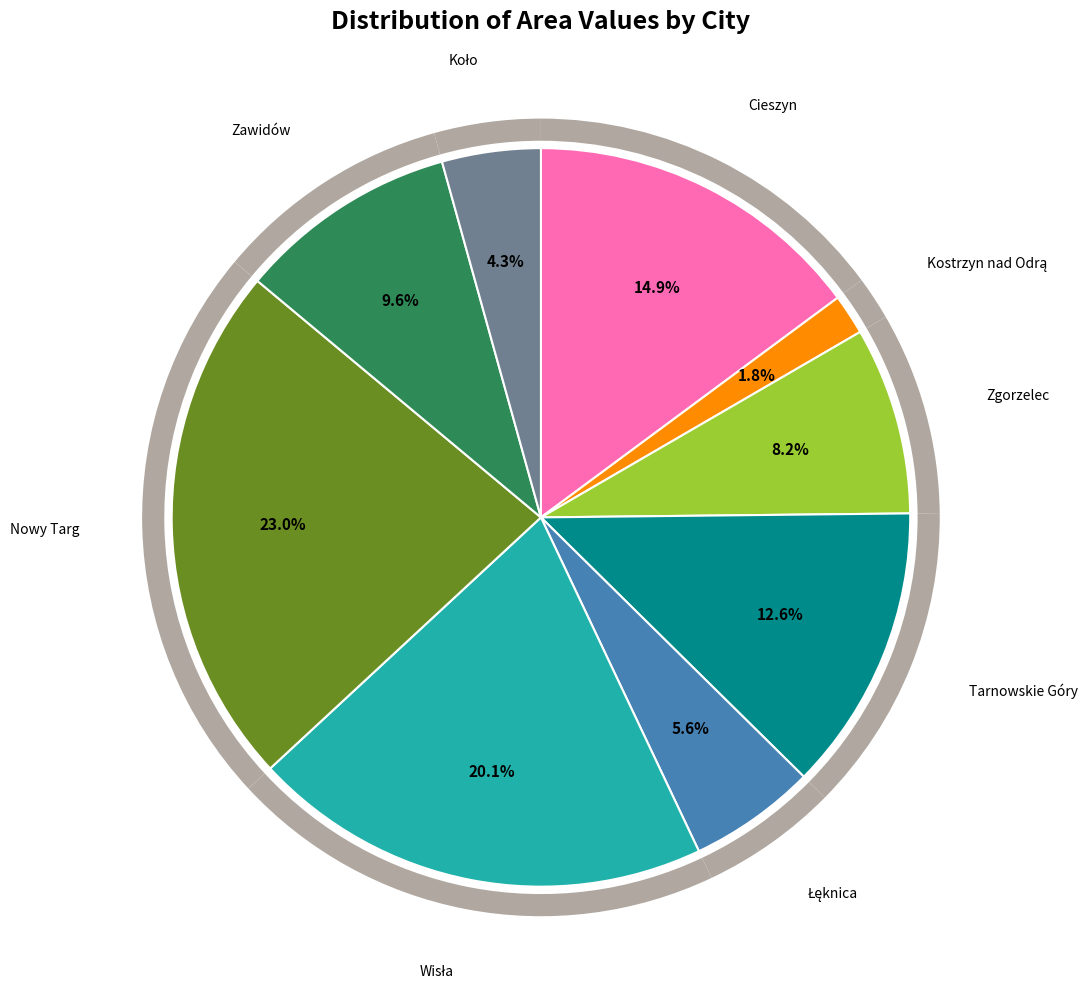

What percentage is the Tarnowskie Góry slice, to the nearest percent?

13%